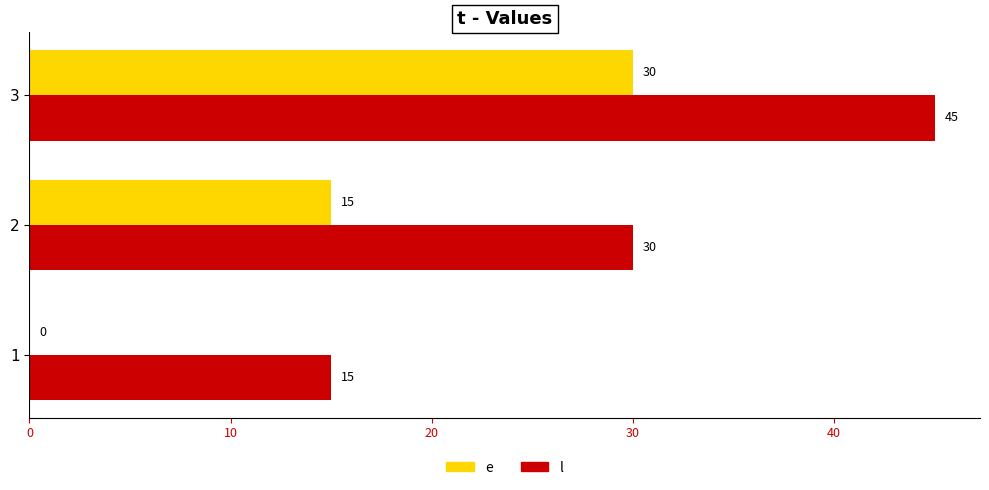

The value of e at 2 is 15. True or false?

True